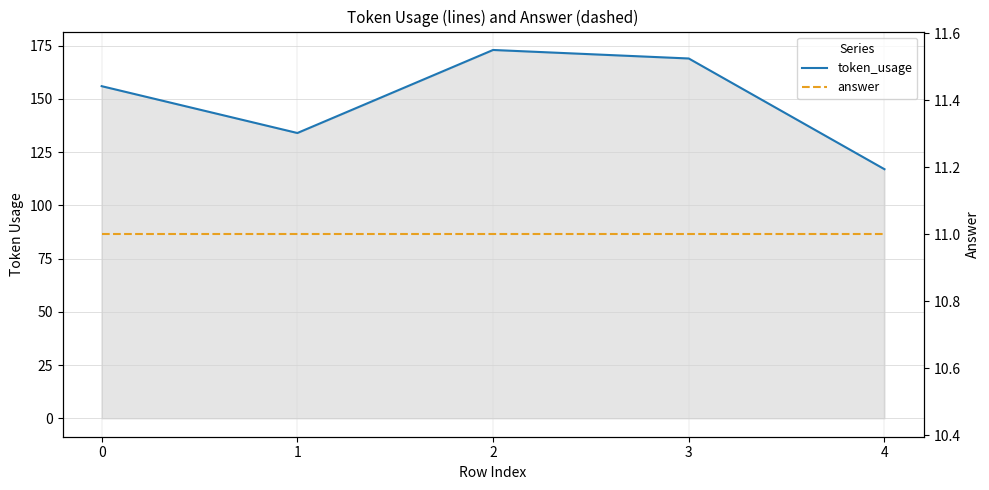

Rank the categories by token_usage value from lowest to highest.

4, 1, 0, 3, 2